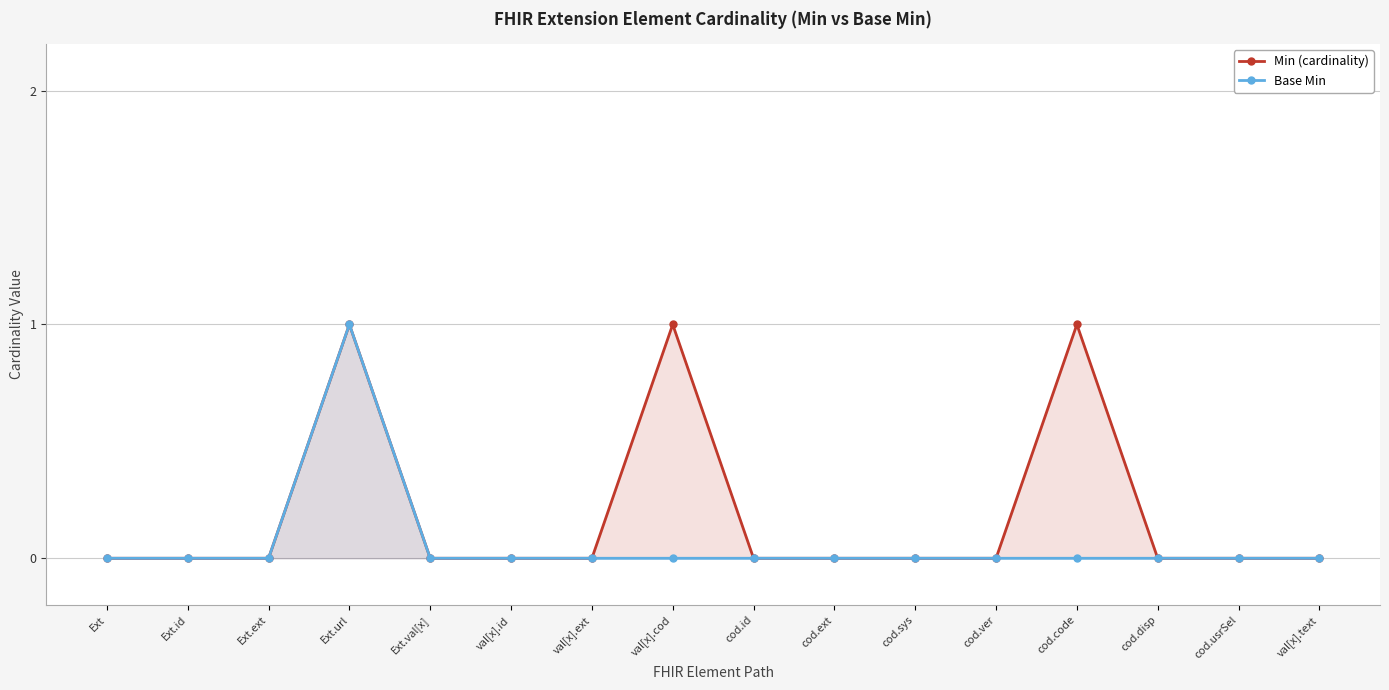

True or false: Min (cardinality) and Base Min cross at least once.

False